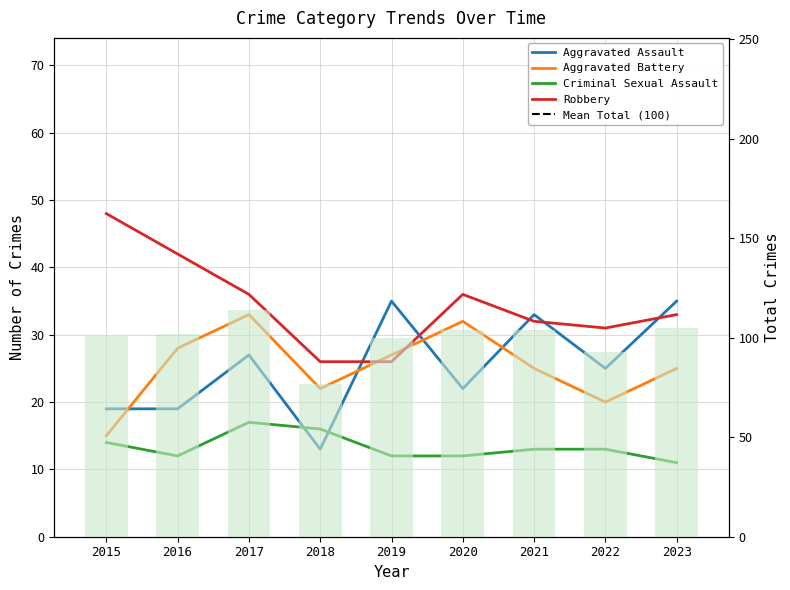

Which series has the largest total across all categories?

Total